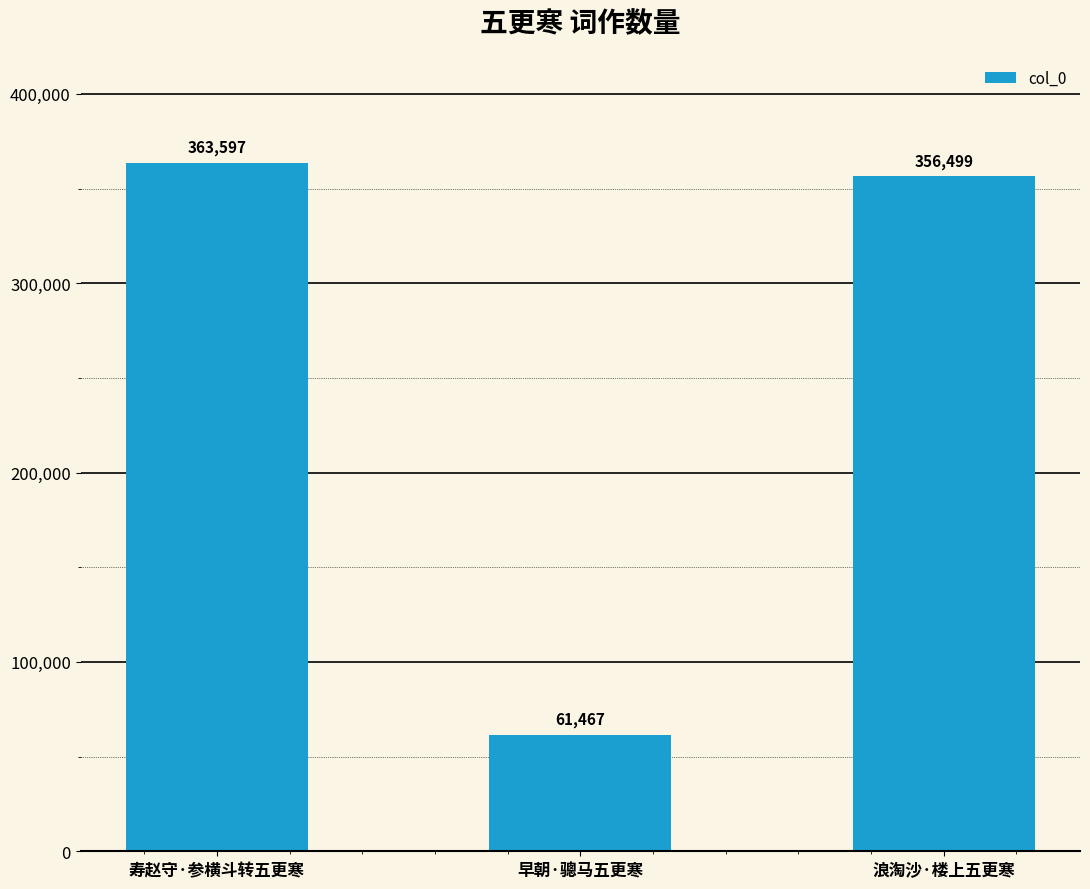

Rank the categories by value from lowest to highest.

早朝·骢马五更寒, 浪淘沙·楼上五更寒, 寿赵守·参横斗转五更寒